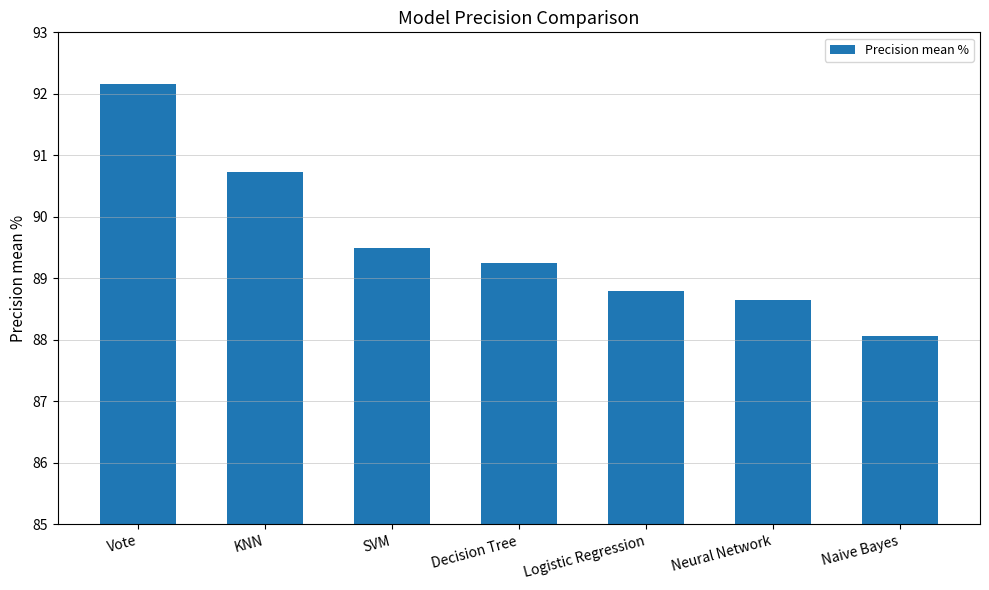

What is the greatest value displayed?

92.2